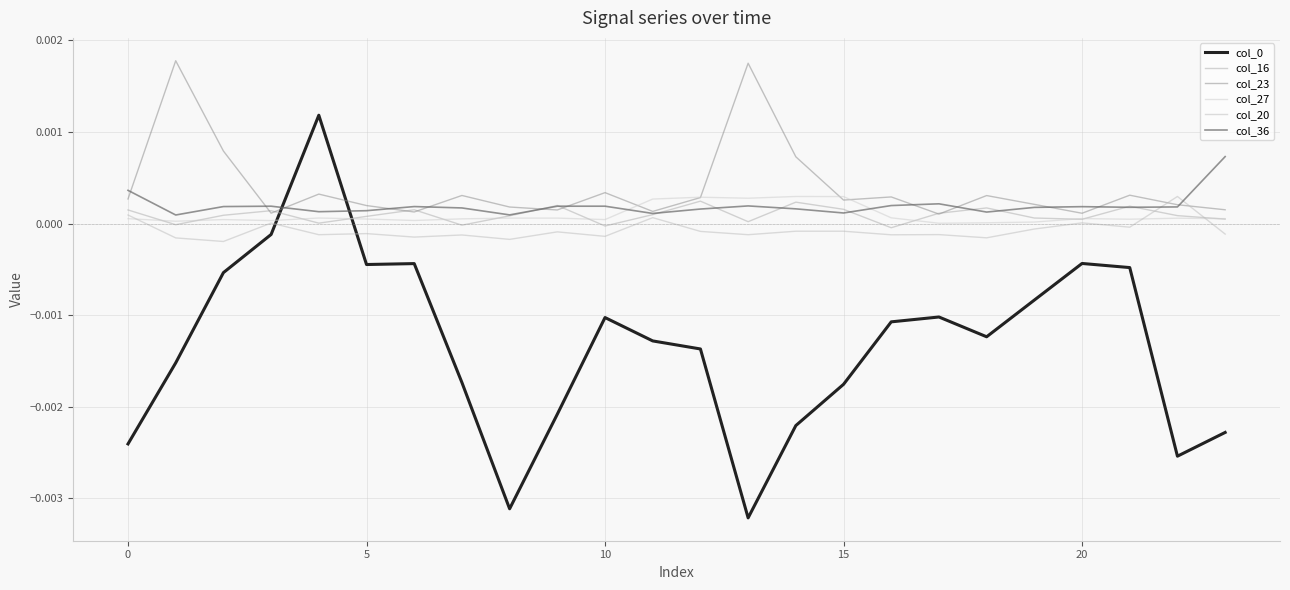

Is this an area chart (filled region under the line)?

No